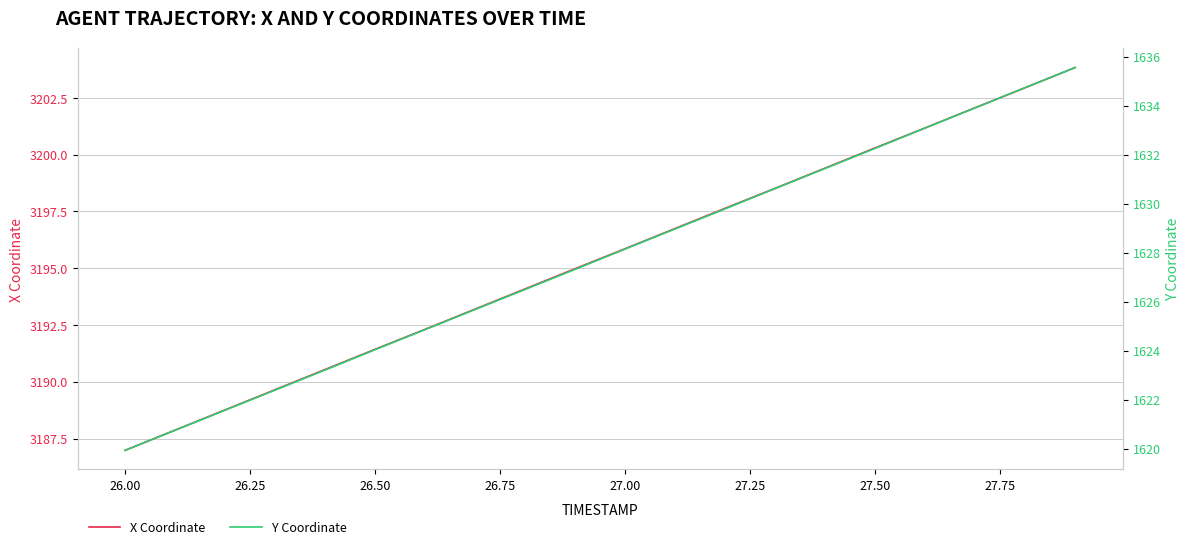

Which series has the widest spread of values?

X Coordinate